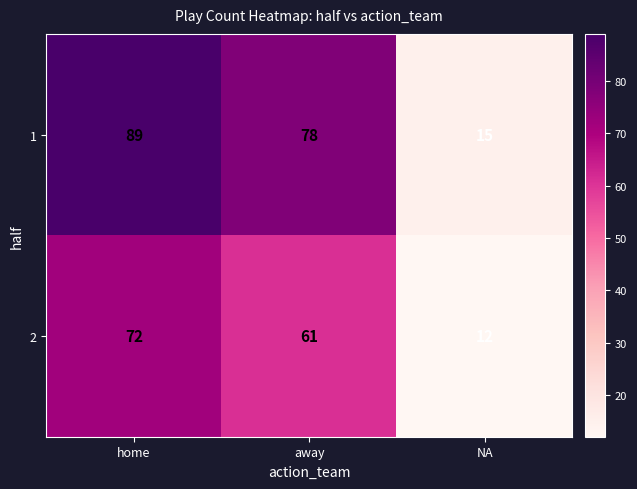

How many data points does each series have?

3